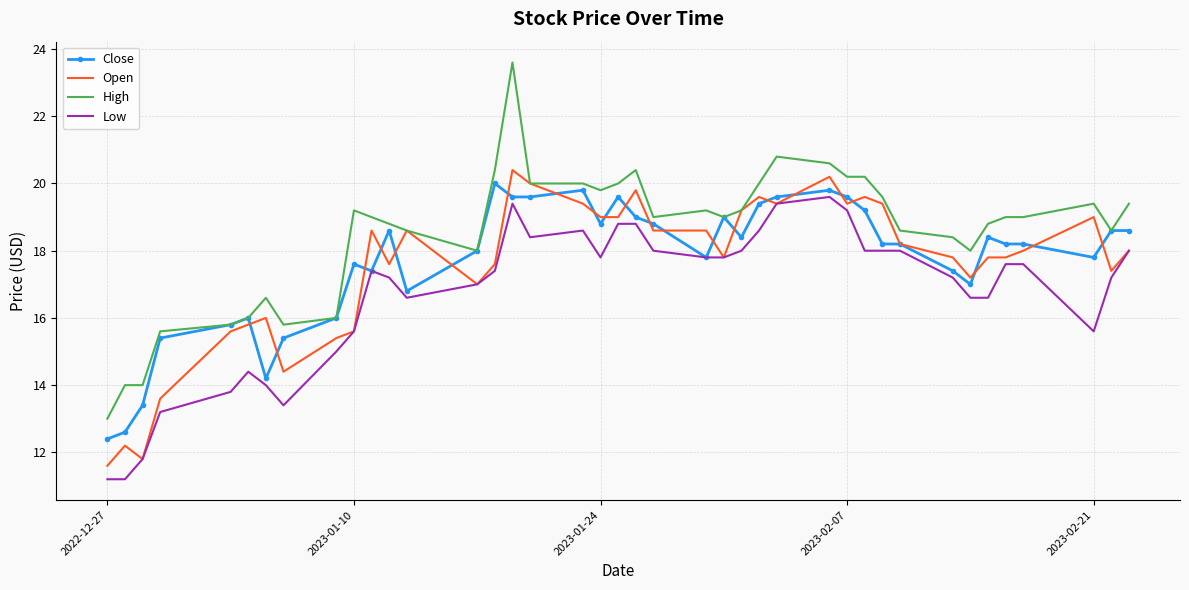

At how many categories does at least one series exceed 21?

1